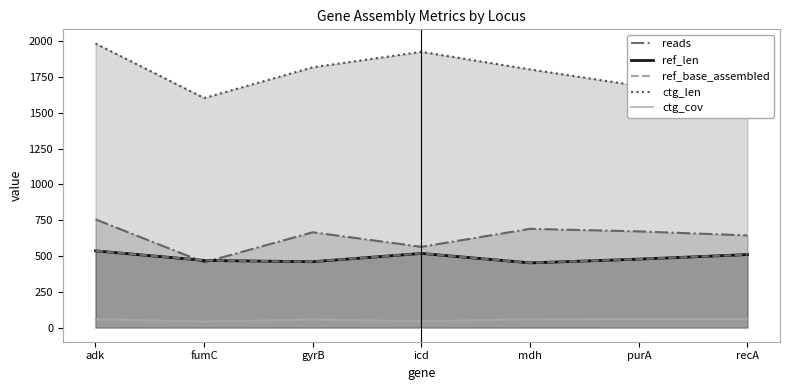

How many interior local valleys does the ref_base_assembled series have?

2